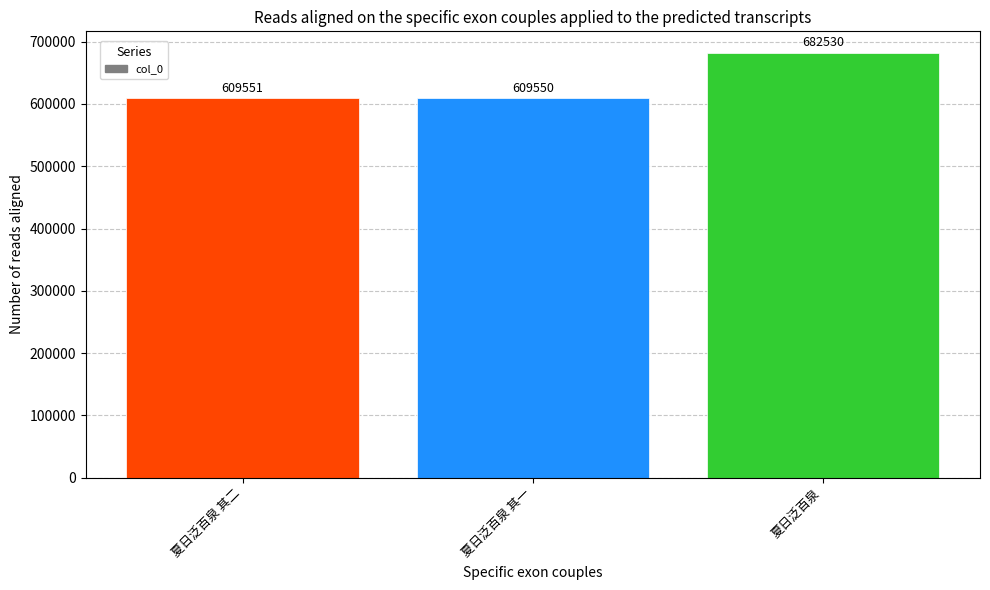

Reading left to right, what are all the values shown in this chart?

609551	609550	682530